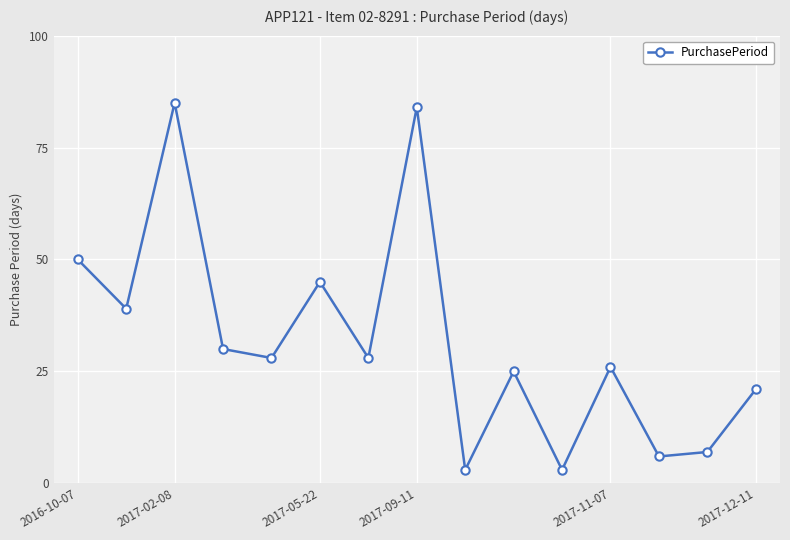

How many values are below 28?

7